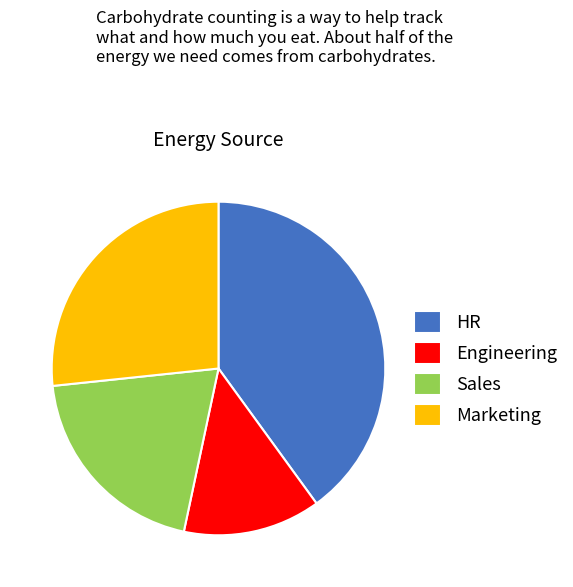

Which has a higher value, Sales or Engineering?

Sales